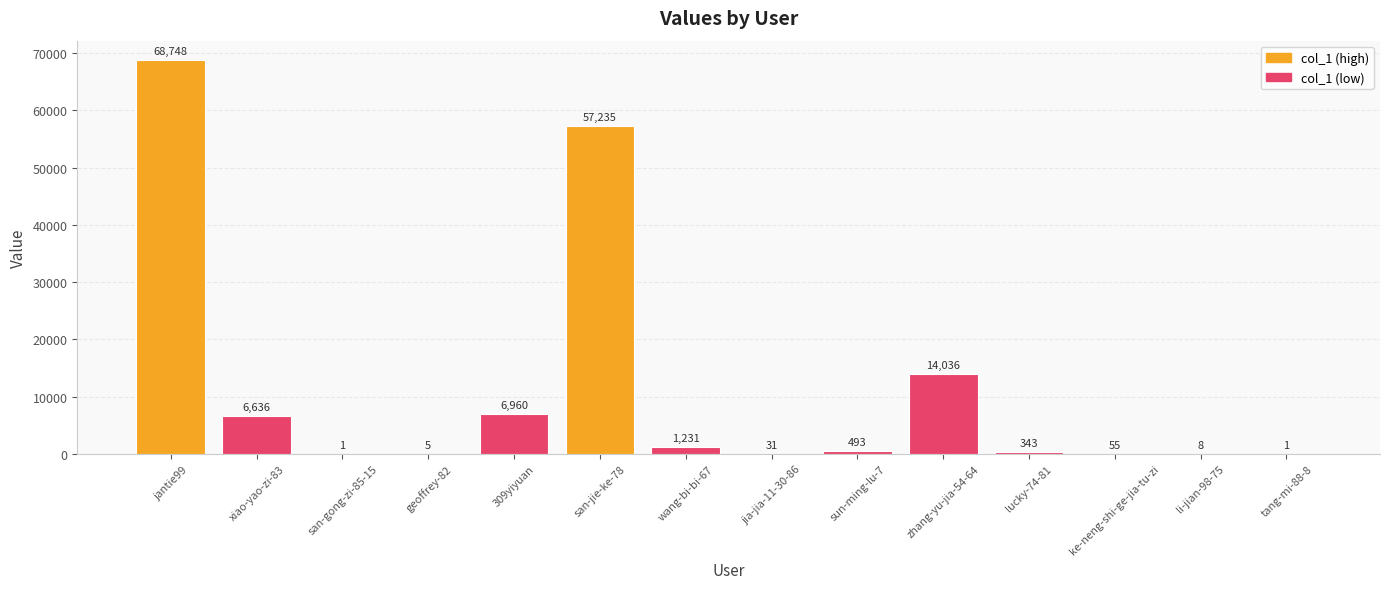

The value at ke-neng-shi-ge-jia-tu-zi is 55. True or false?

True